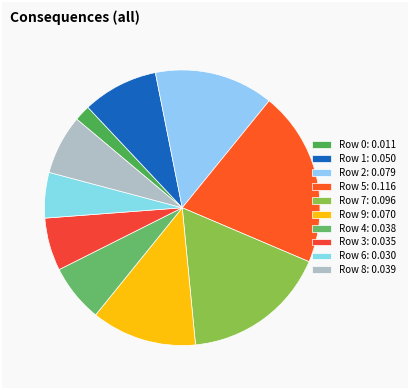

To the nearest percent, what is the combined percentage of Row 5 and Row 3?

27%